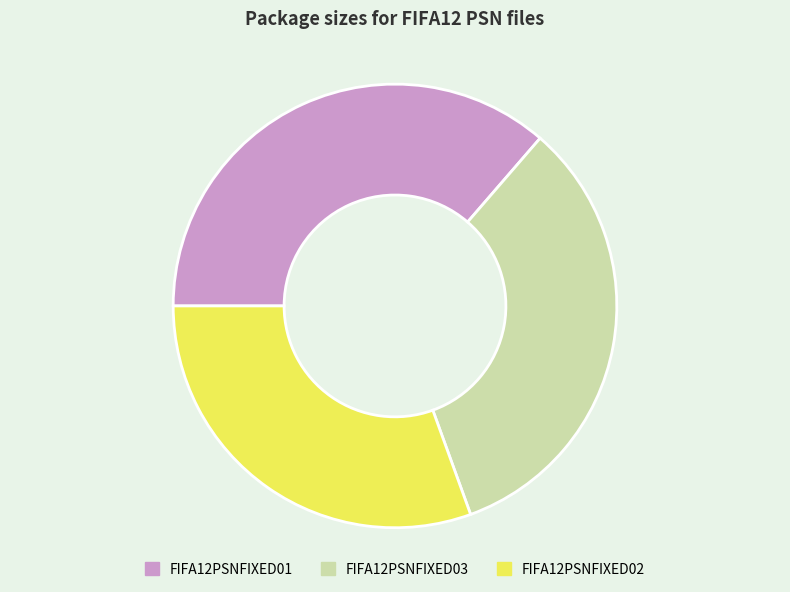

Rank the categories by value from lowest to highest.

FIFA12PSNFIXED02, FIFA12PSNFIXED03, FIFA12PSNFIXED01